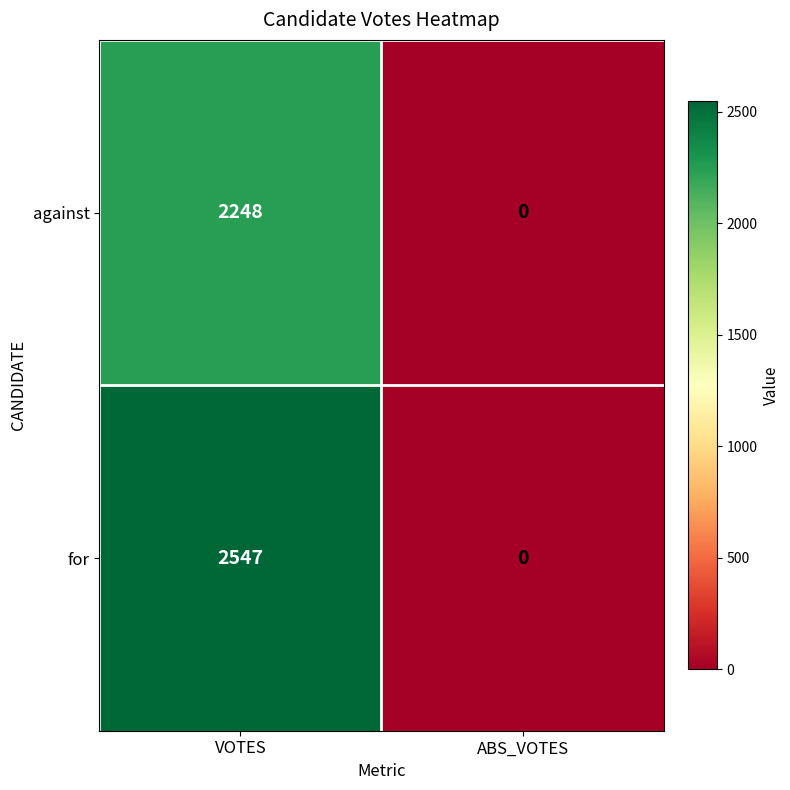

What is the difference between the maximum and minimum values in the for series?

2547